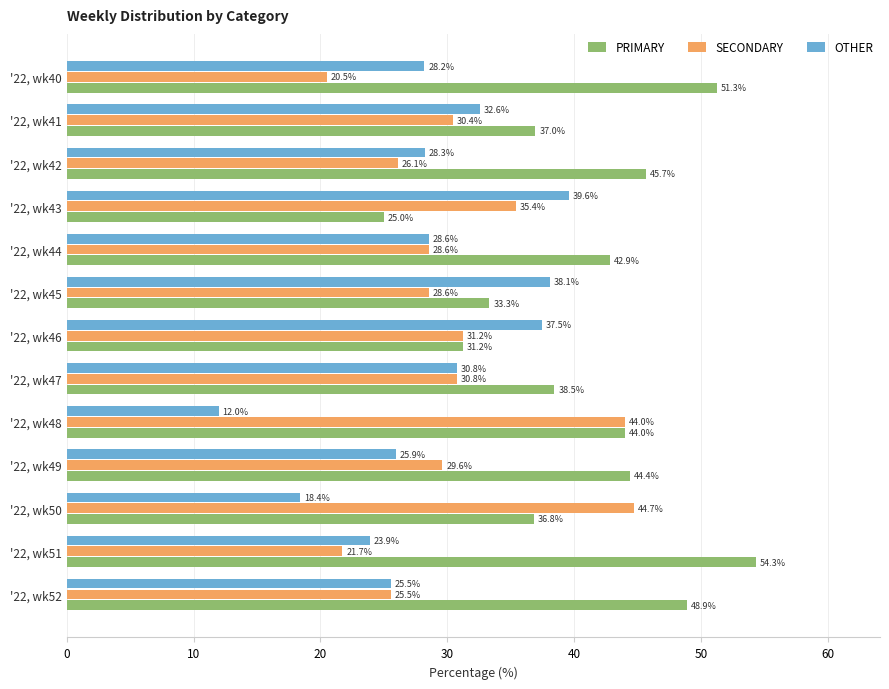

What is the average value of the OTHER series?

28.4